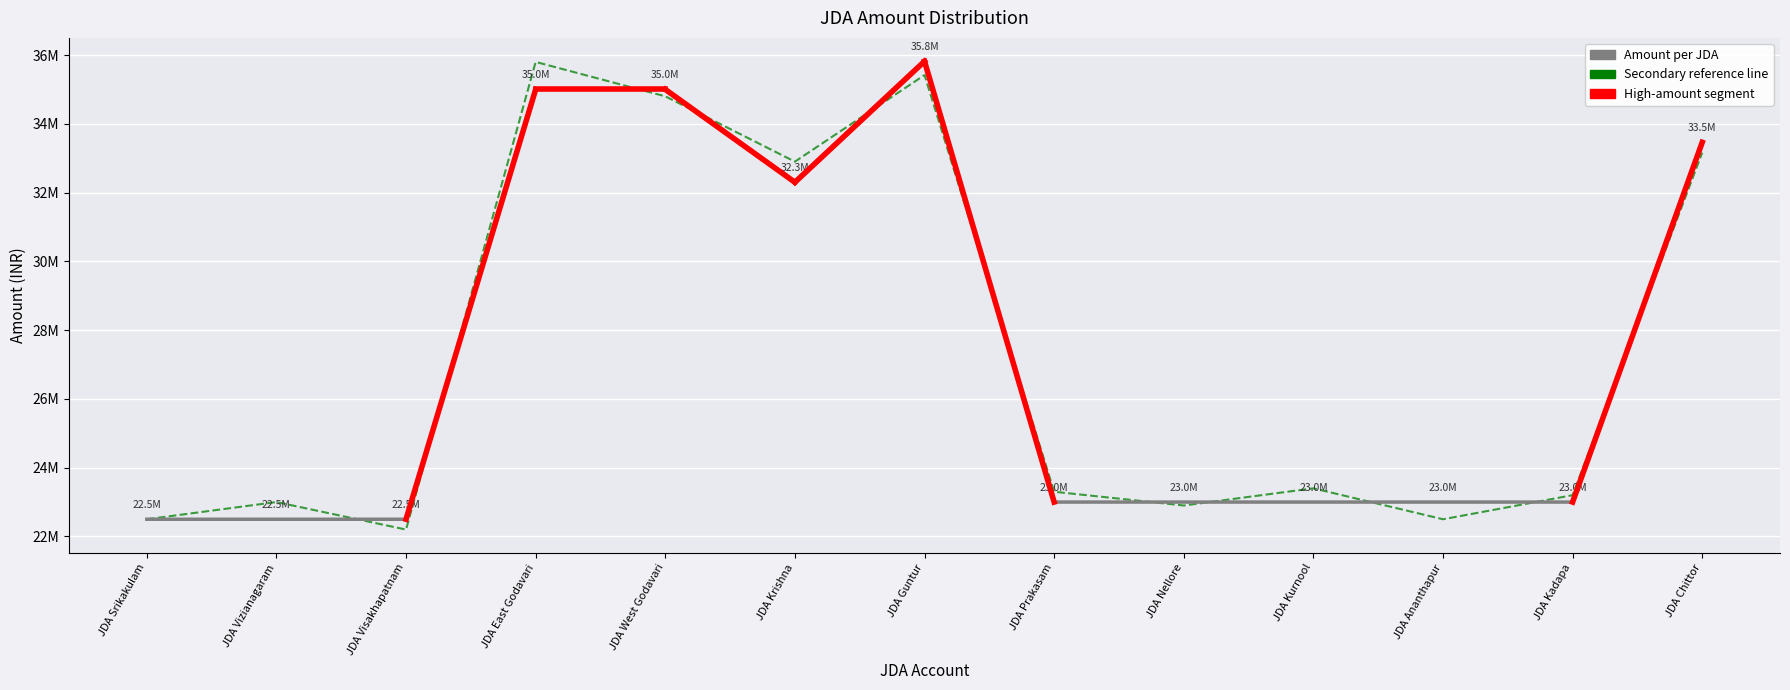

List the labels in order of value, smallest first.

JDA Srikakulam, JDA Vizianagaram, JDA Visakhapatnam, JDA Prakasam, JDA Nellore, JDA Kurnool, JDA Ananthapur, JDA Kadapa, JDA Krishna, JDA Chittor, JDA East Godavari, JDA West Godavari, JDA Guntur